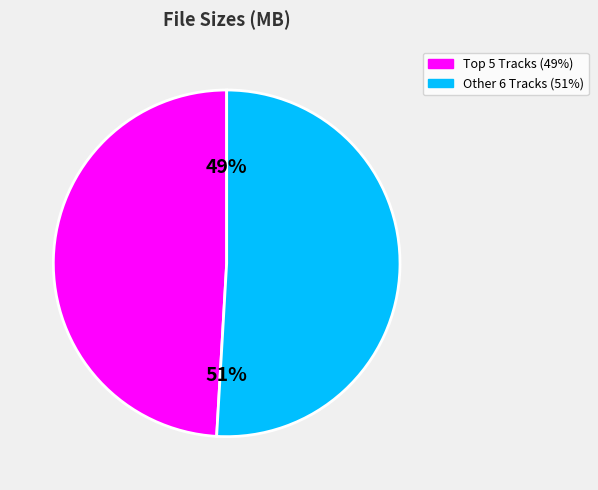

Does any single category account for the majority?

Yes